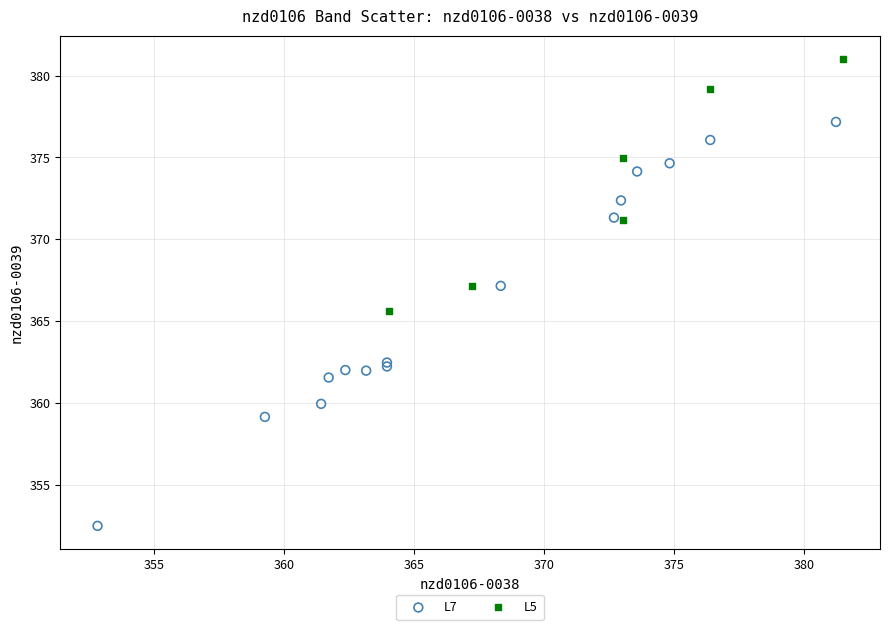

Which series contains the lowest Y value?

L7